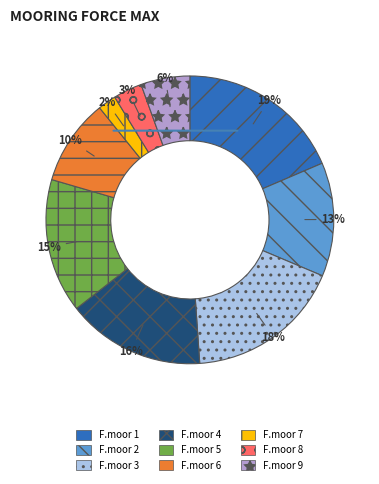

Is it true that F.moor 8 is 14% of the pie?

False